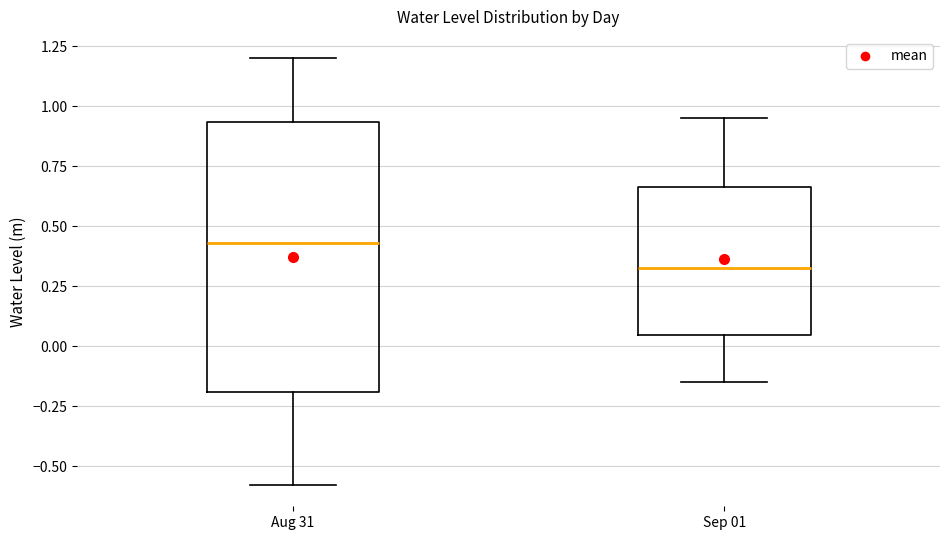

Reading left to right, transcribe this box plot: for each box, give where its median line is, the range the box spans, and where its two whiskers end, as read against the y-axis. The values are not printed on the chart, so give them approximately, as read against the axis.

Aug 31: median 0.45, box -0.20 to 0.95, whiskers -0.60 to 1.20
Sep 01: median 0.30, box 0.05 to 0.65, whiskers -0.15 to 0.95